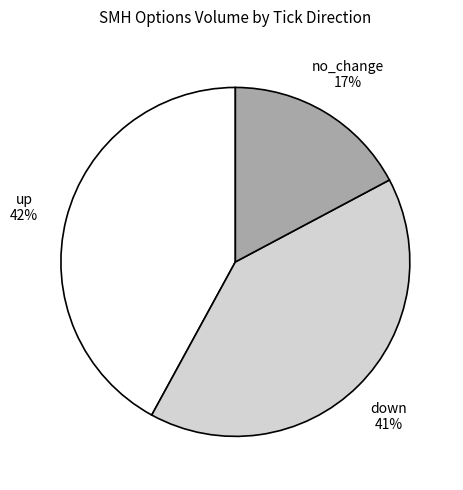

To the nearest percent, what is the average slice percentage?

33%